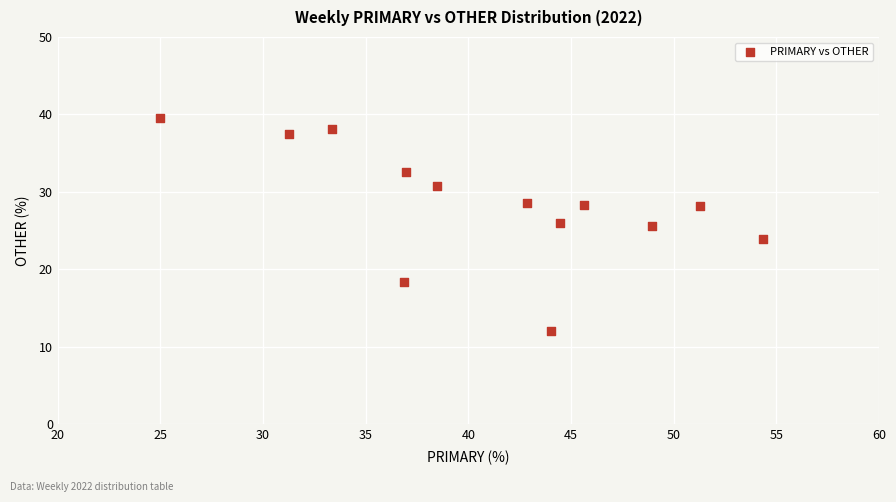

What is the range of Y values (max minus min)?

27.6